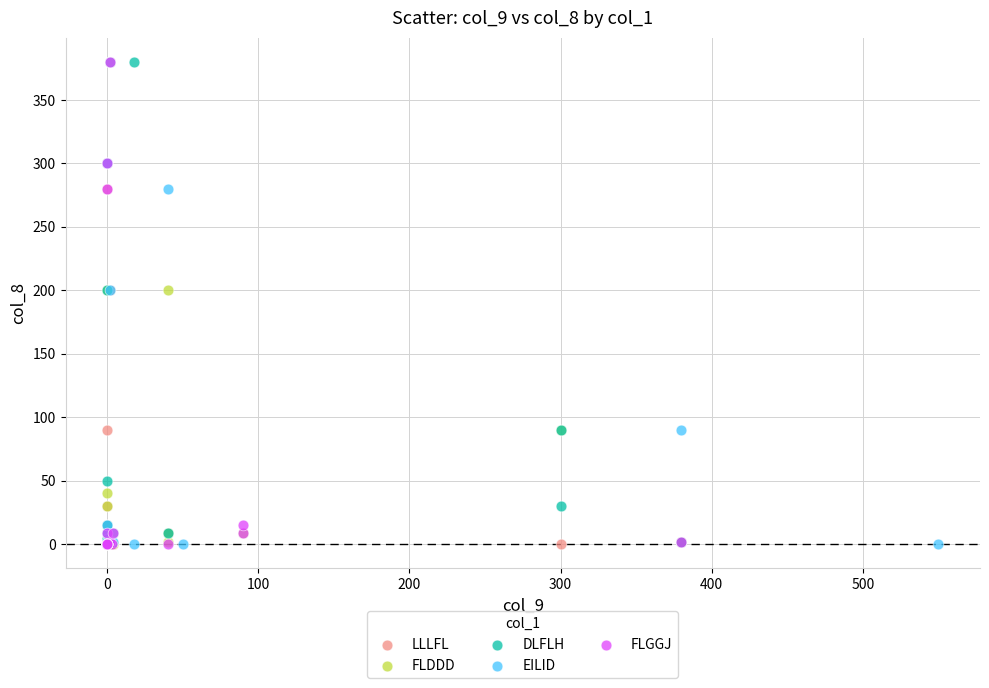

What are all the series names shown in the legend?

LLLFL, FLDDD, DLFLH, EILID, FLGGJ